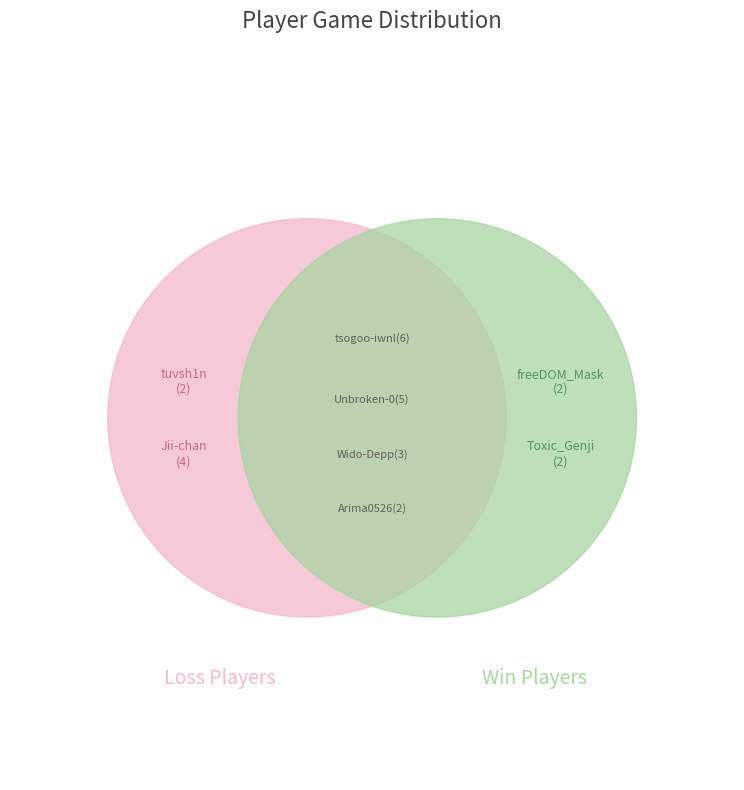

To the nearest percent, what percentage of the pie is Wido-Depp?

12%